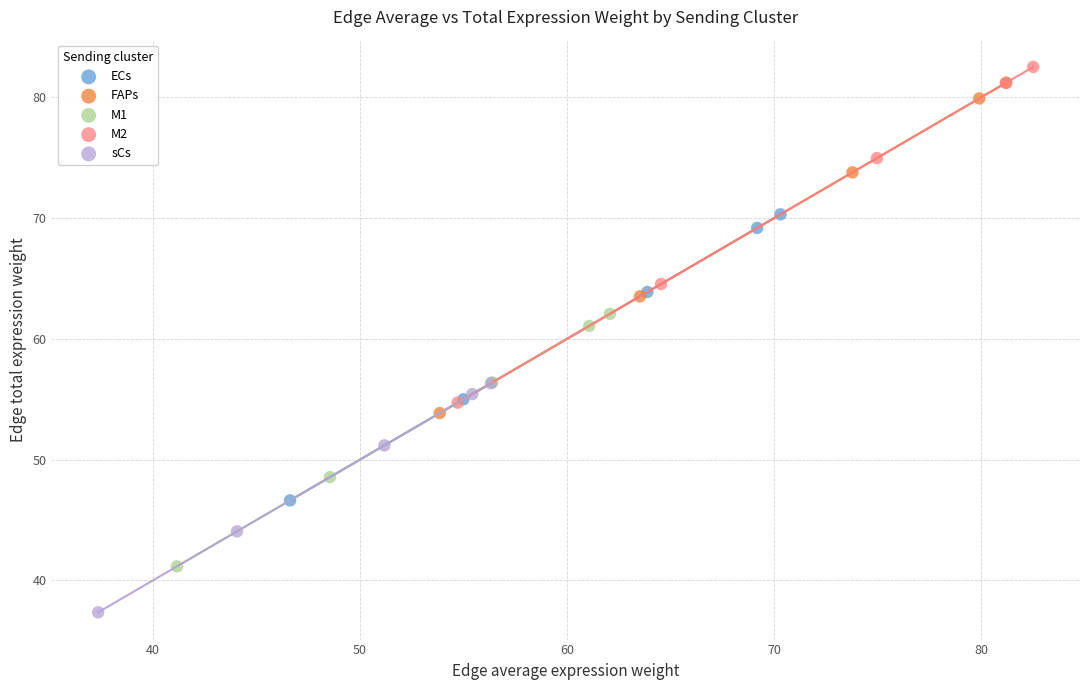

Which series has the widest spread of Y values?

M2